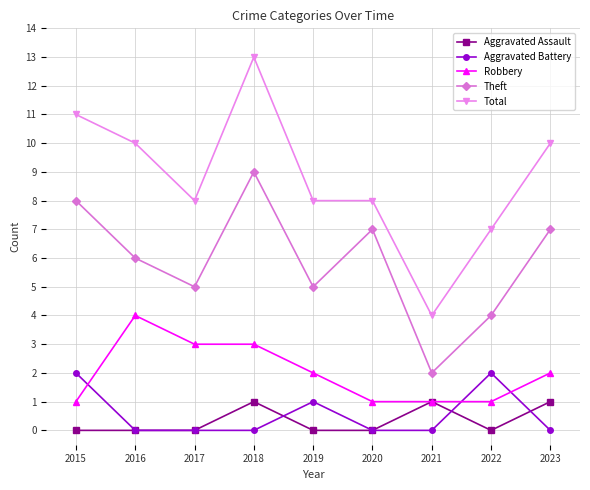

What are all the series names shown in the legend?

Aggravated Assault, Aggravated Battery, Robbery, Theft, Total